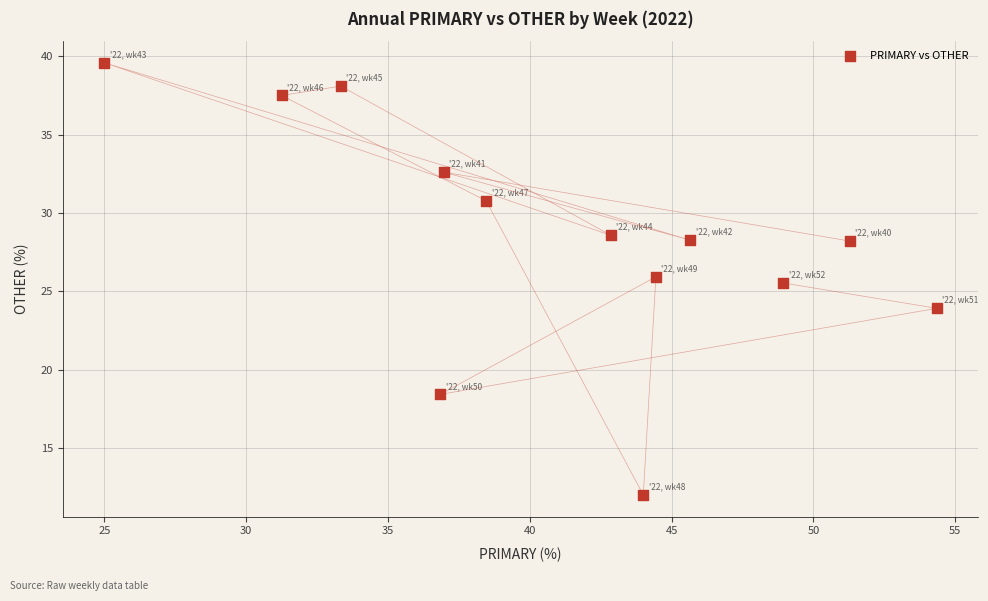

What is the range of X values (max minus min)?

29.3